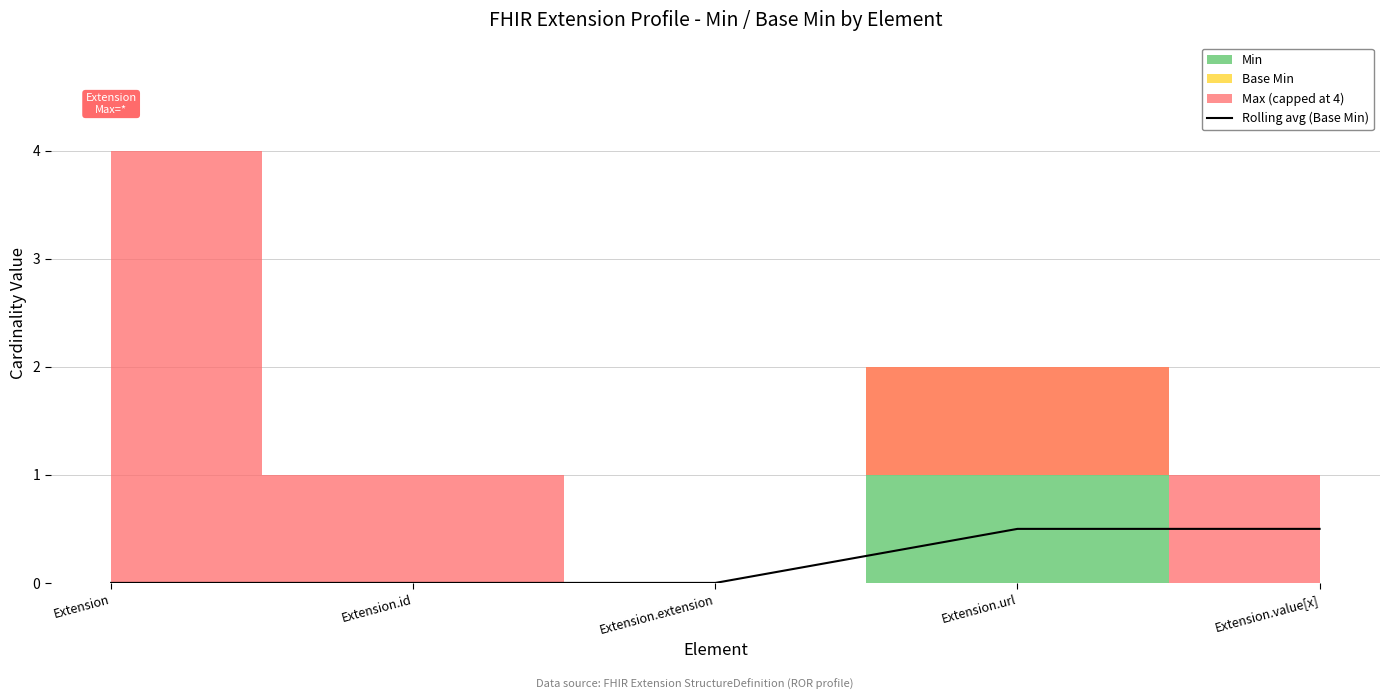

What is the change in value from Extension.extension to Extension.url?

+0.5